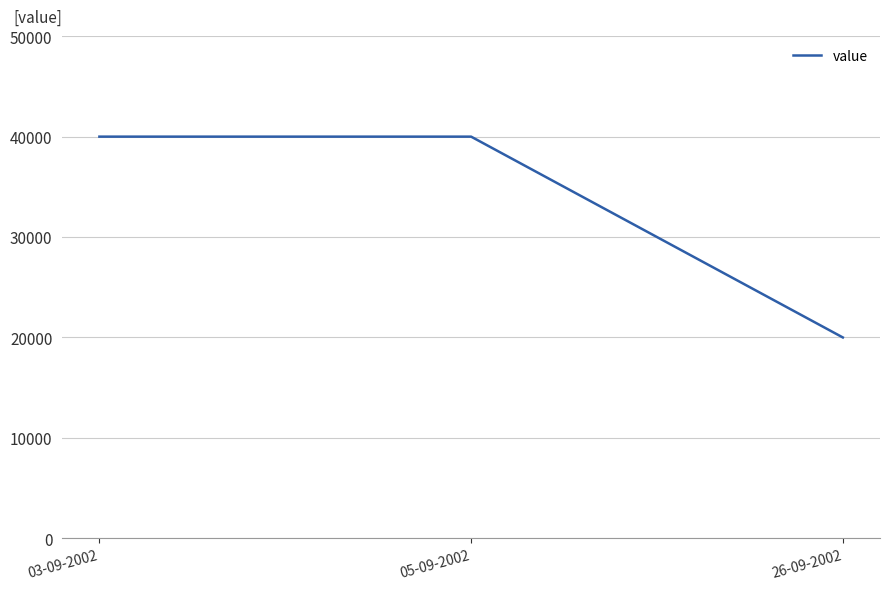

Is this an area chart (filled region under the line)?

No